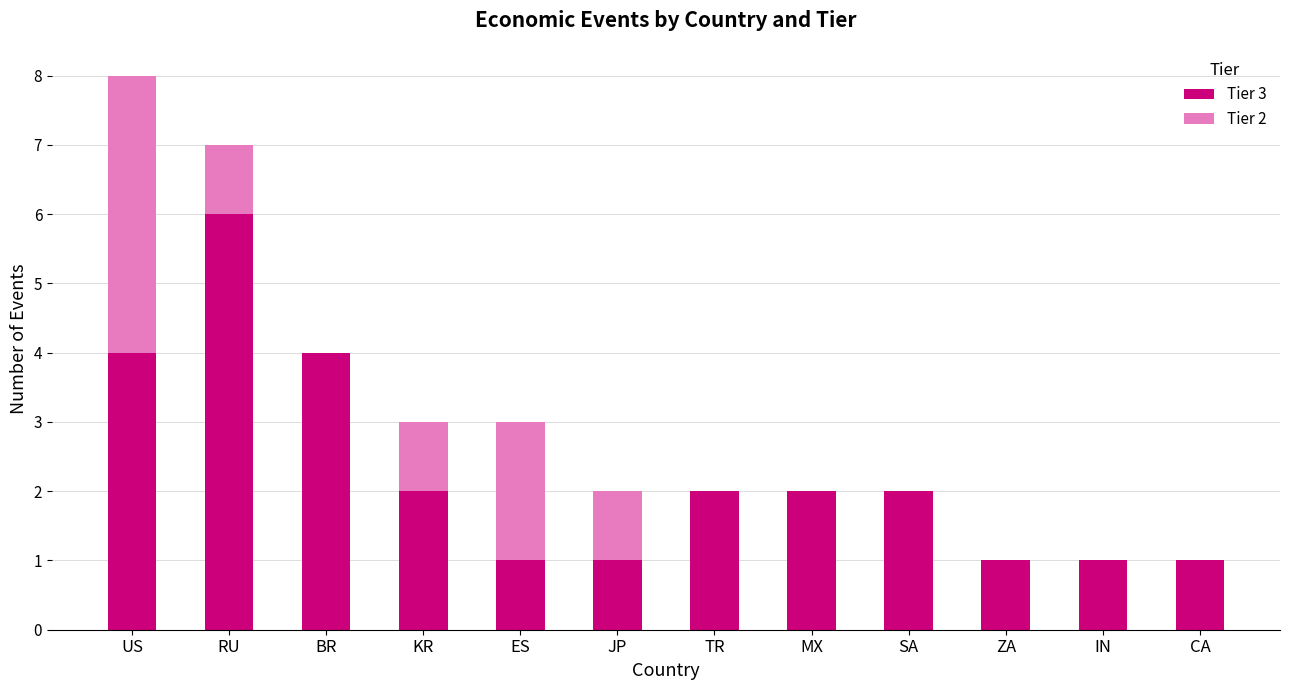

The Tier 3 series shows 1 at ZA. True or false?

True